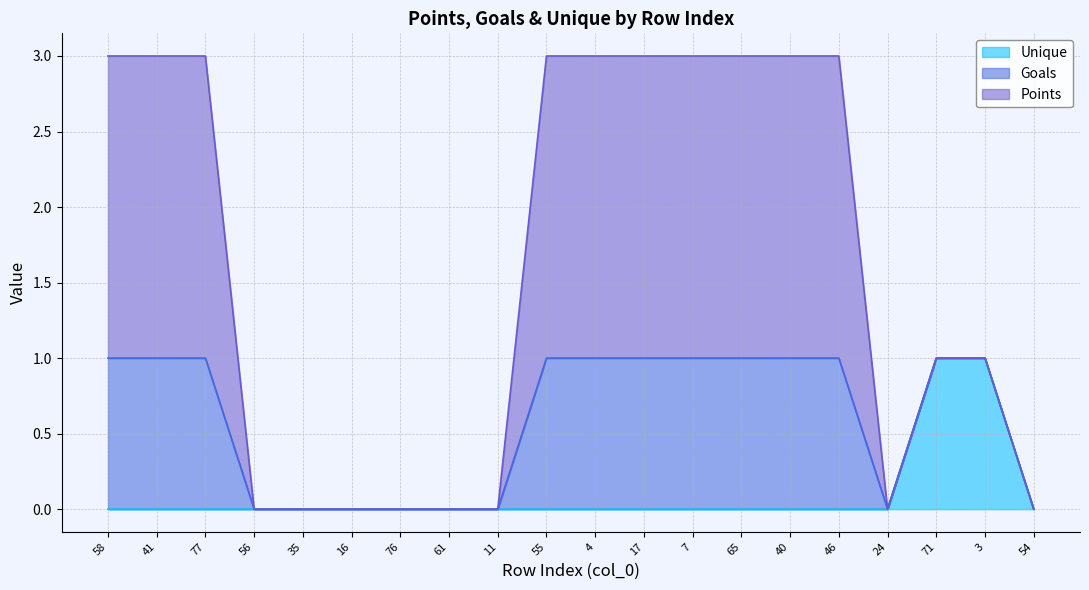

Does the chart have visible grid lines?

Yes